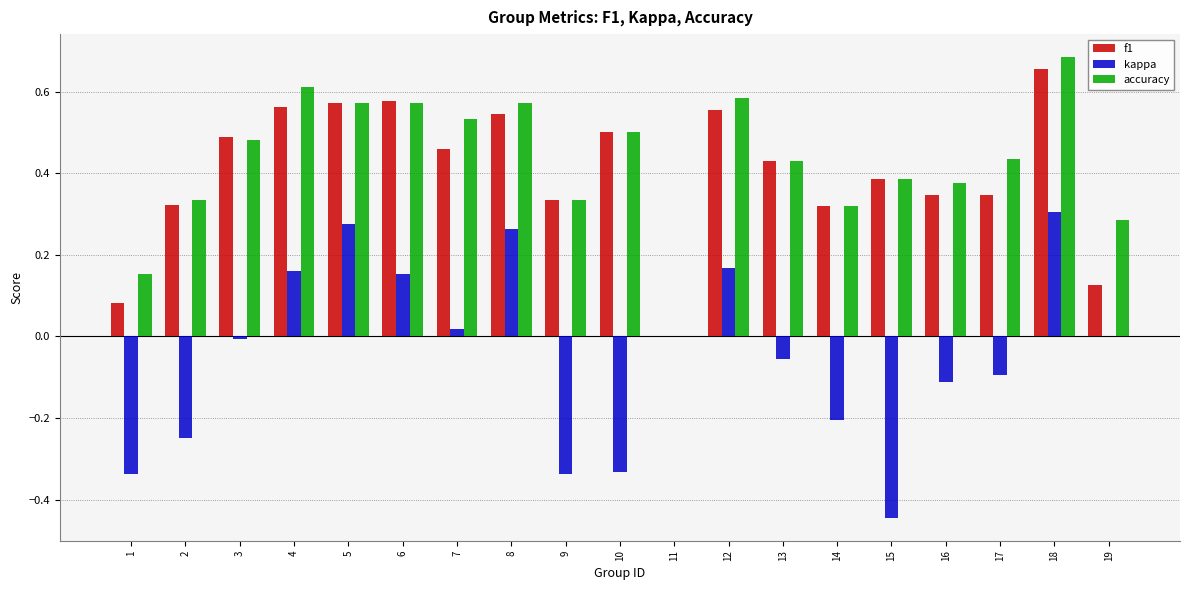

Between 6 and 9, which series saw the biggest shift?

kappa